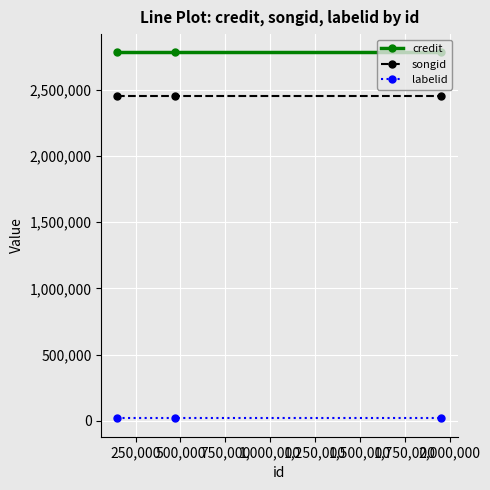

At how many categories does at least one series exceed 1351055?

3